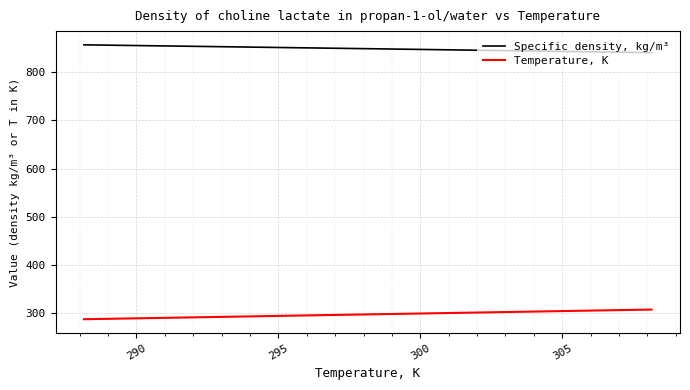

What are all the series names shown in the legend?

Specific density, kg/m³, Temperature, K